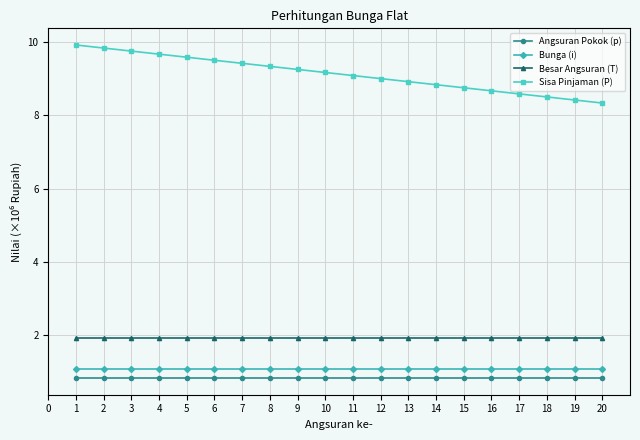

What is the difference between the highest and lowest values at 18?

7.7